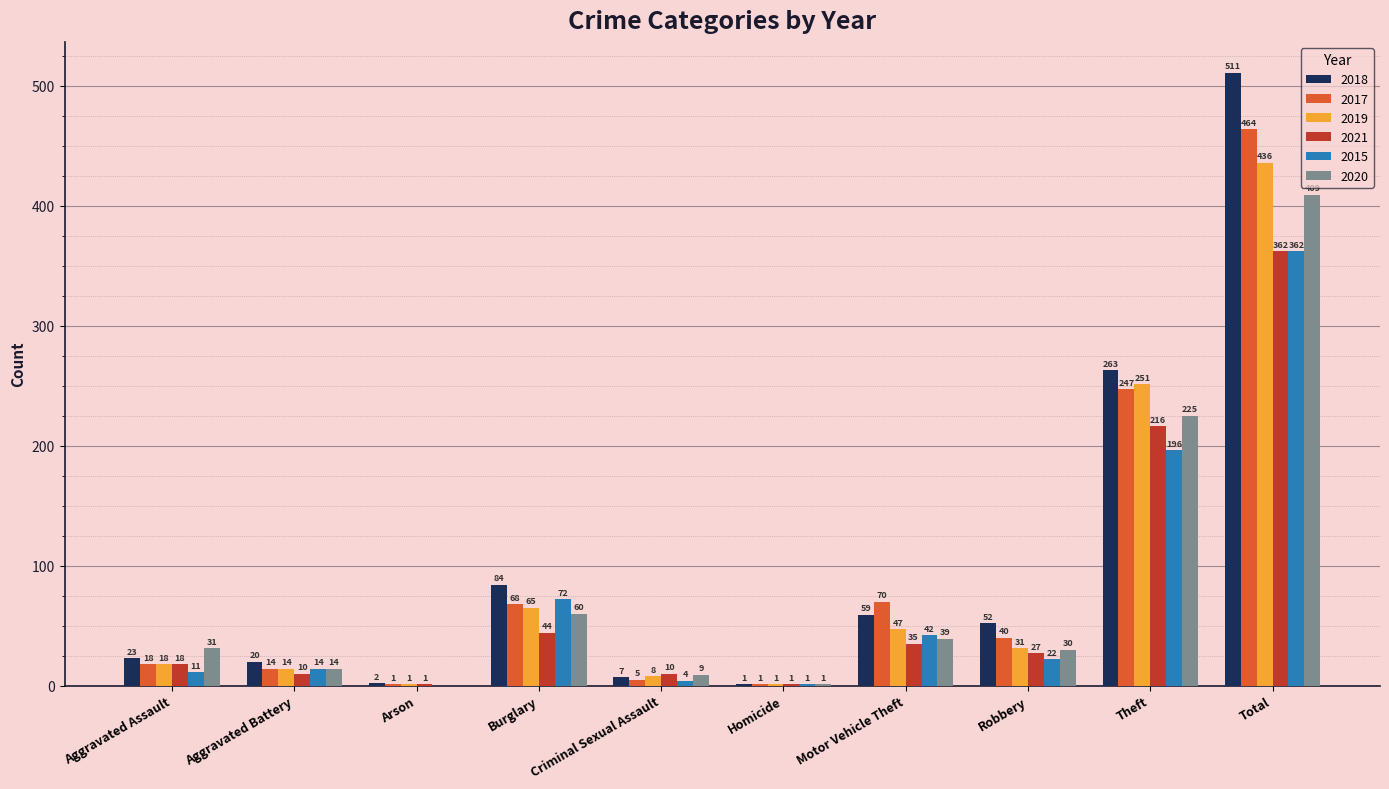

The value of 2018 at Total is 511. True or false?

True